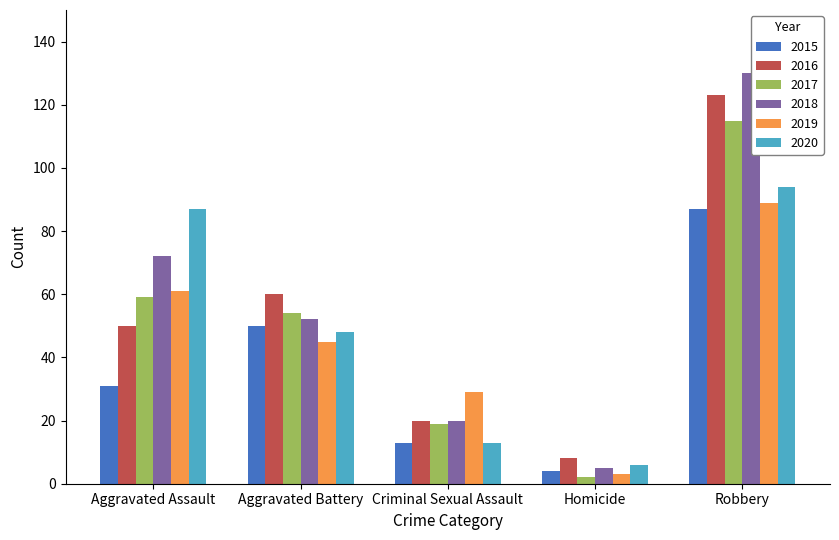

Which series has the largest total across all categories?

2018